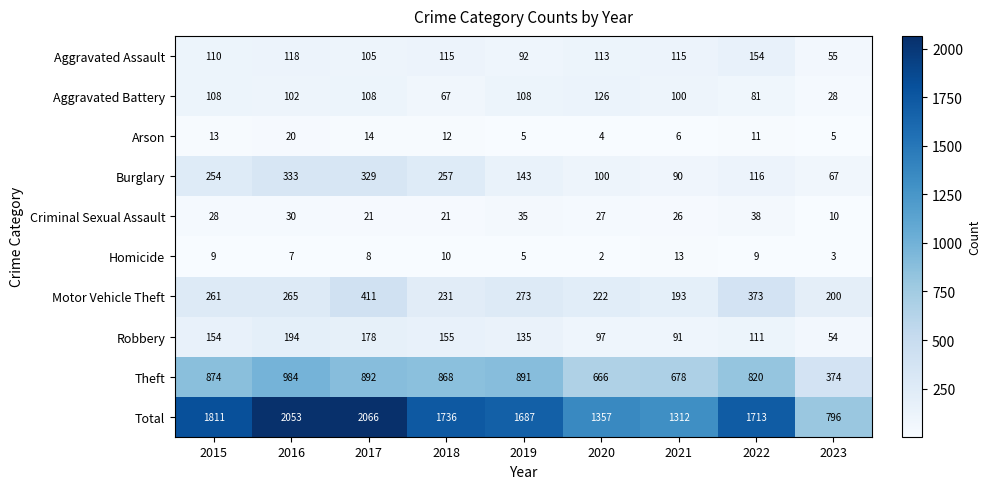

What is the lowest value of the Aggravated Battery series?

28